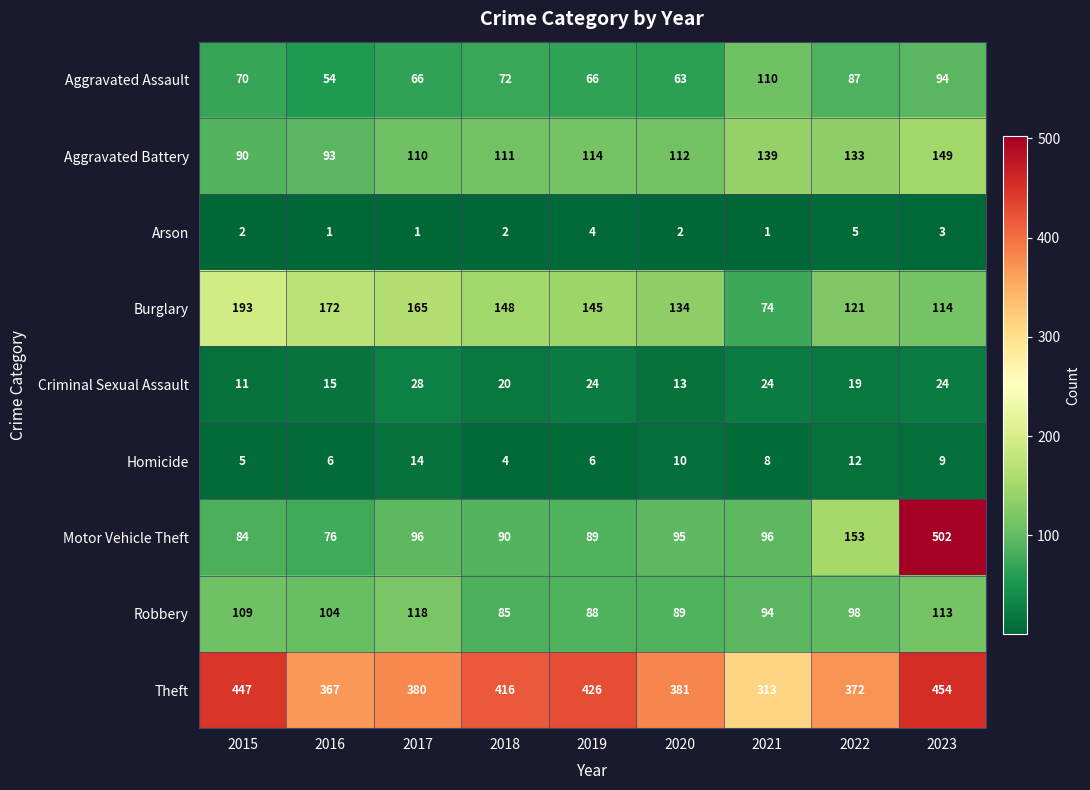

What is the sum of all Theft values?

3556